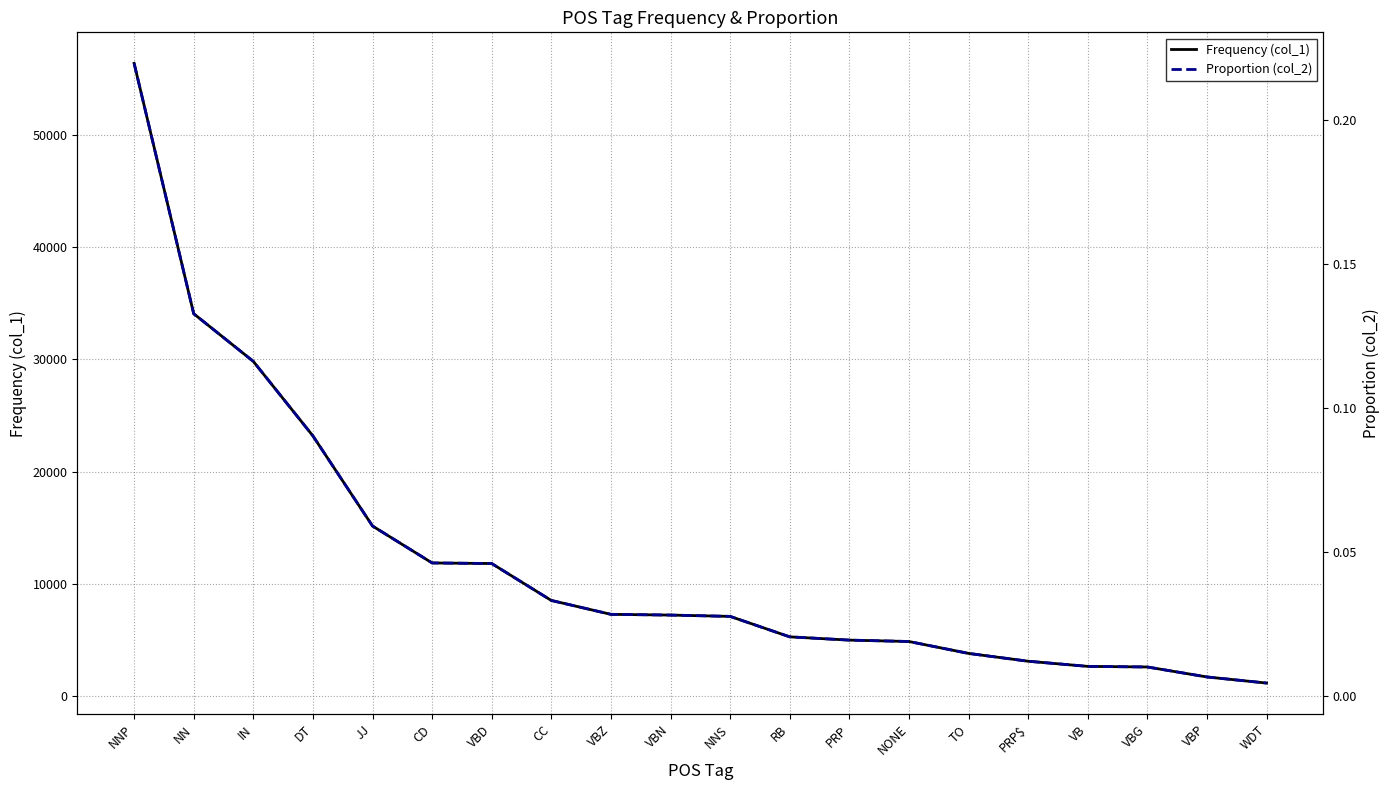

Rank the categories by Proportion (col_2) value from lowest to highest.

WDT, VBP, VBG, VB, PRP$, TO, NONE, PRP, RB, NNS, VBN, VBZ, CC, VBD, CD, JJ, DT, IN, NN, NNP